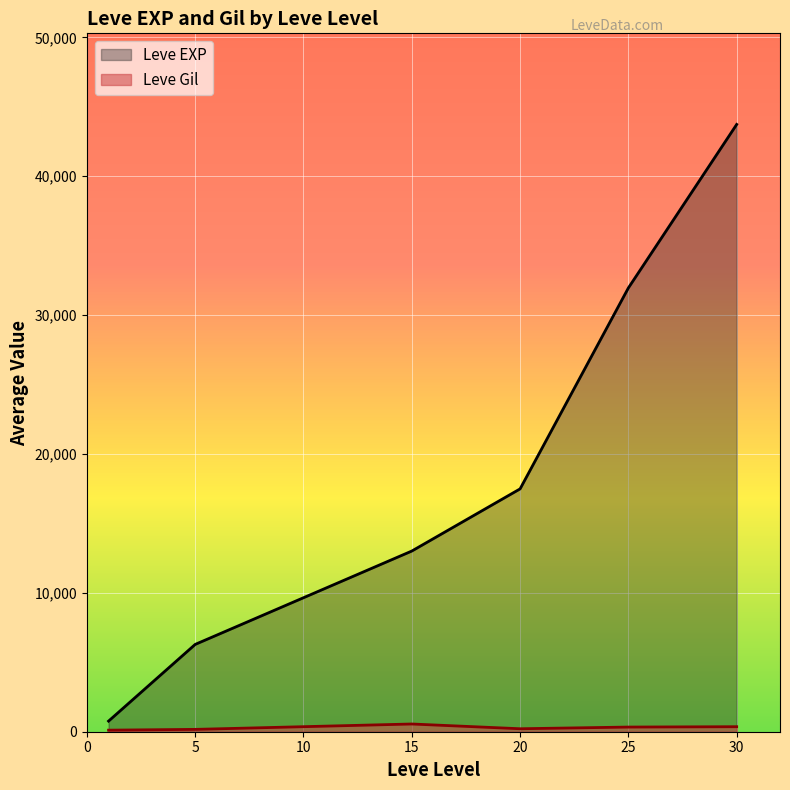

How many interior local valleys does the Leve EXP series have?

0